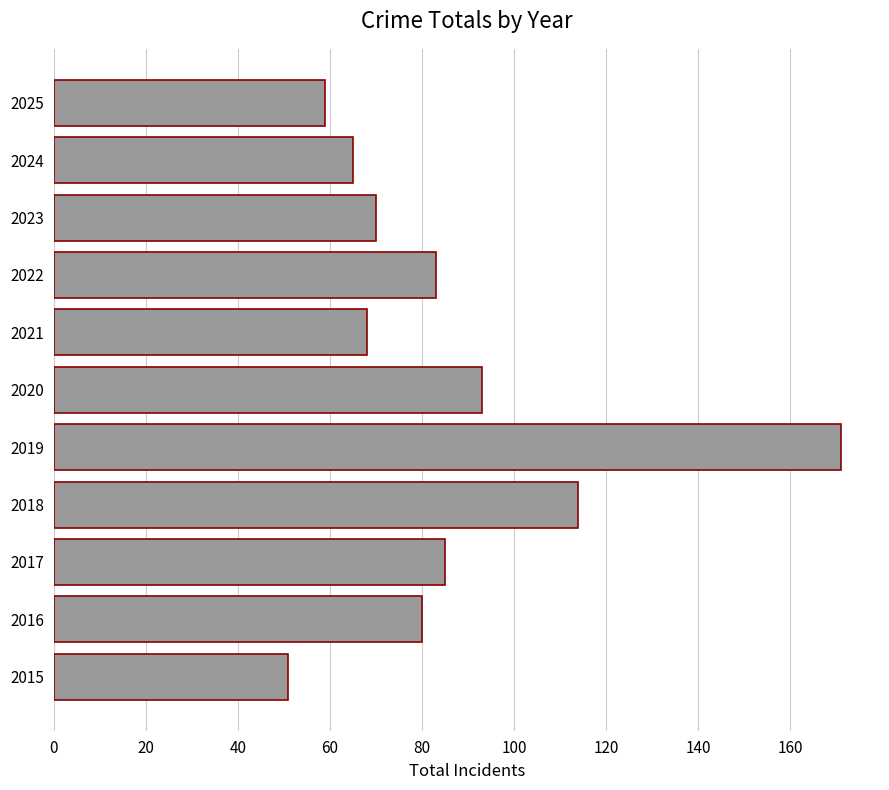

What is the greatest value displayed?

171